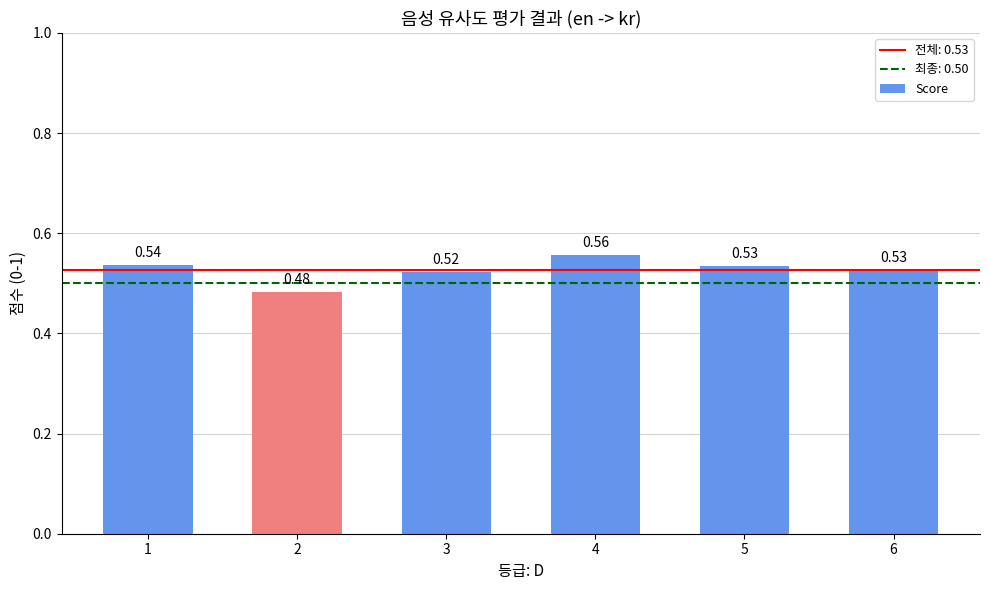

What is the sum of the values at 5 and 4?

1.1